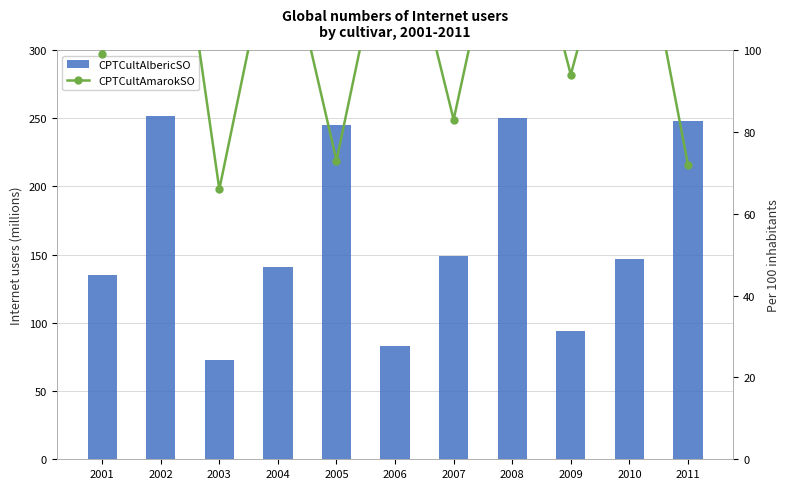

What is the total value across all series at 2009?

188